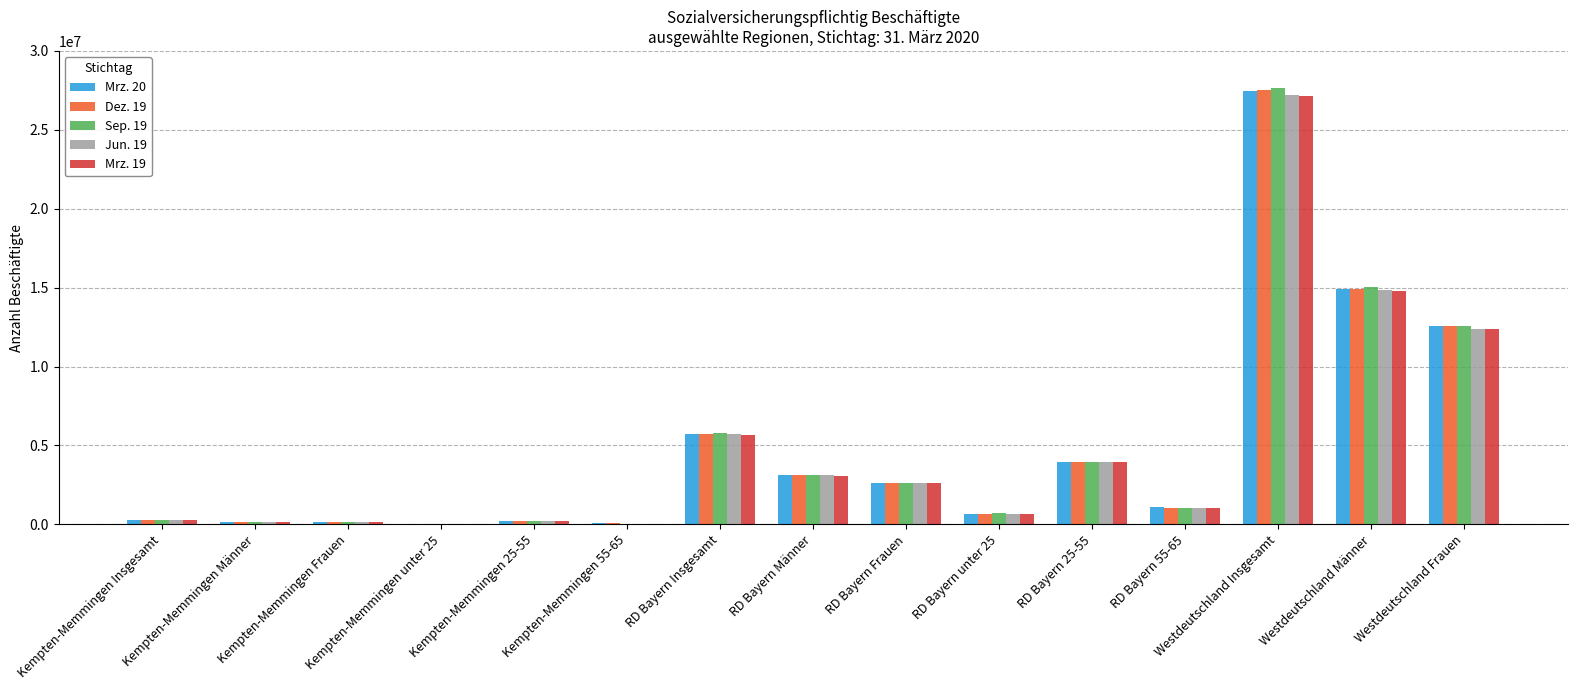

What position from the left is Kempten-Memmingen 55-65?

6